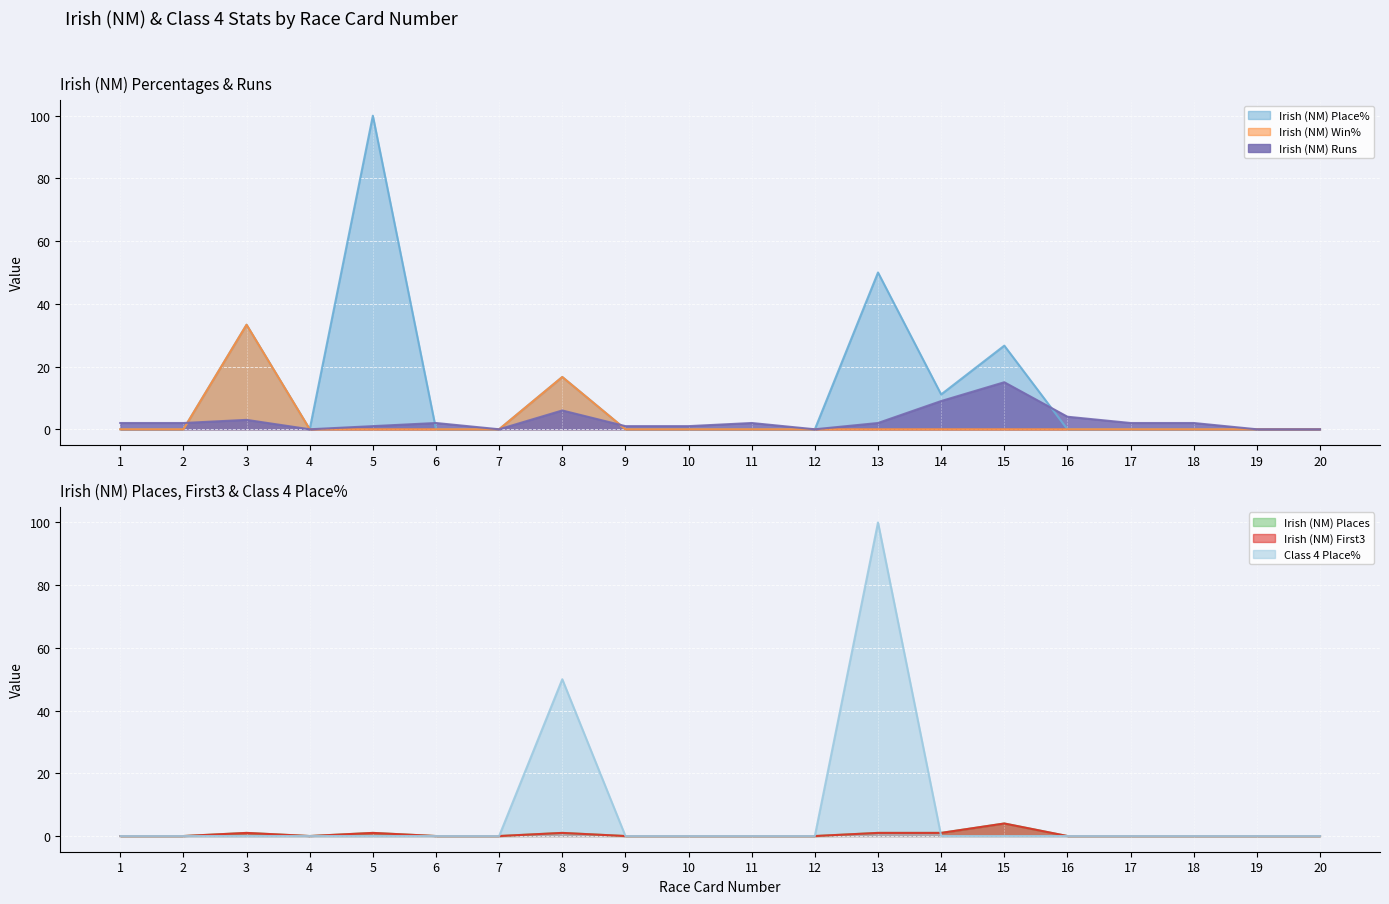

True or false: Irish (NM) Places has more than 0 interior local peaks.

True